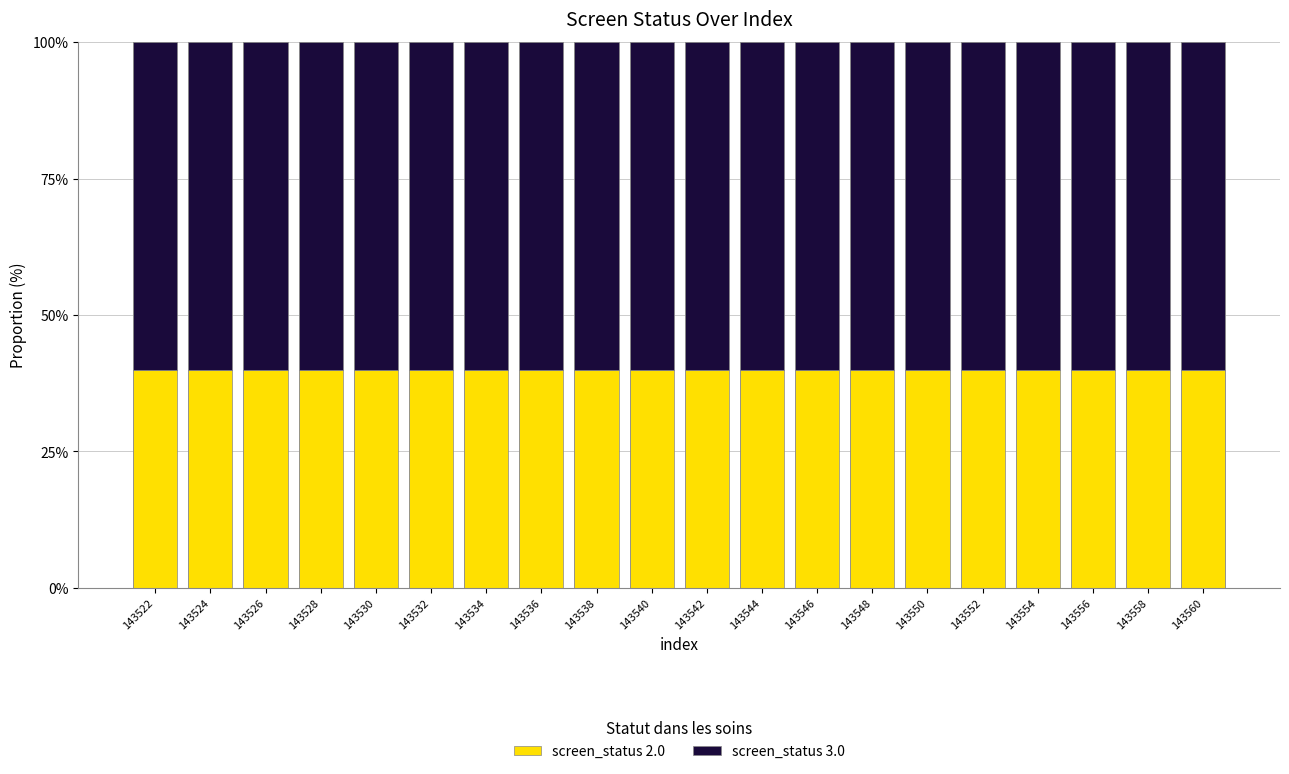

What is the total value across all series at 143542?

100